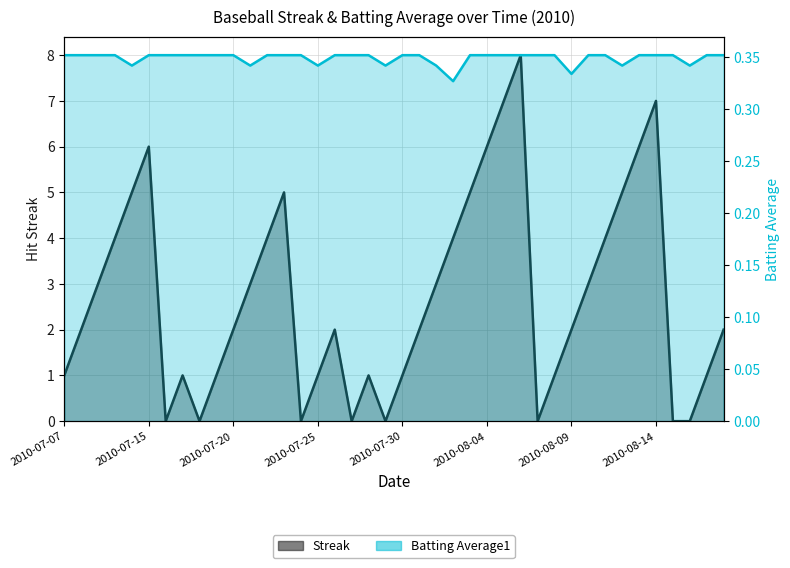

Rank the series by their maximum value, from lowest to highest.

Batting Average1, Streak